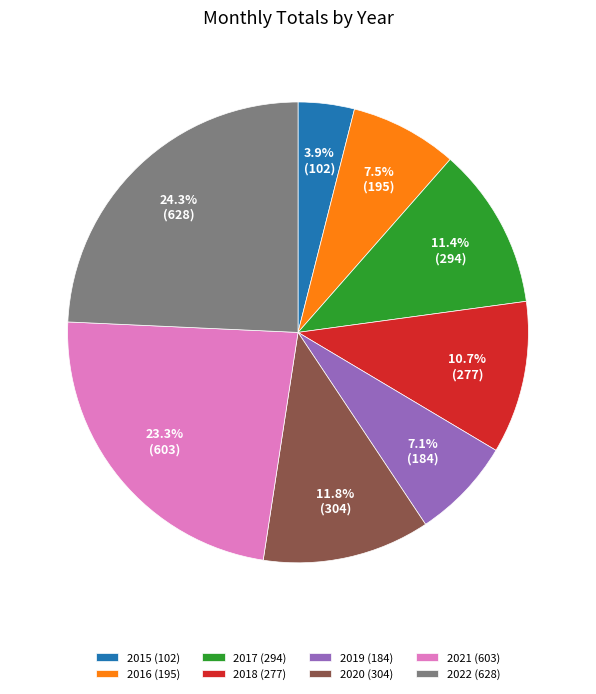

How many segments does this pie chart have?

8